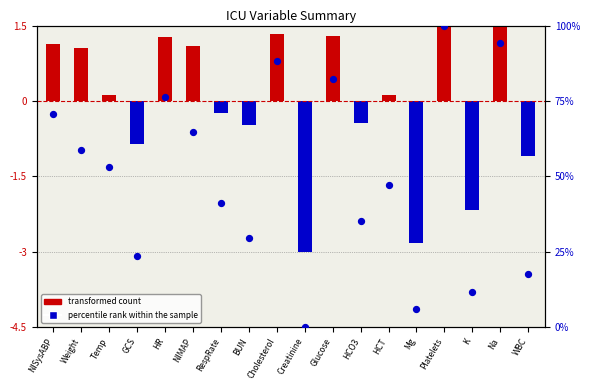

Which series has the largest Y range (max minus min)?

percentile rank within the sample